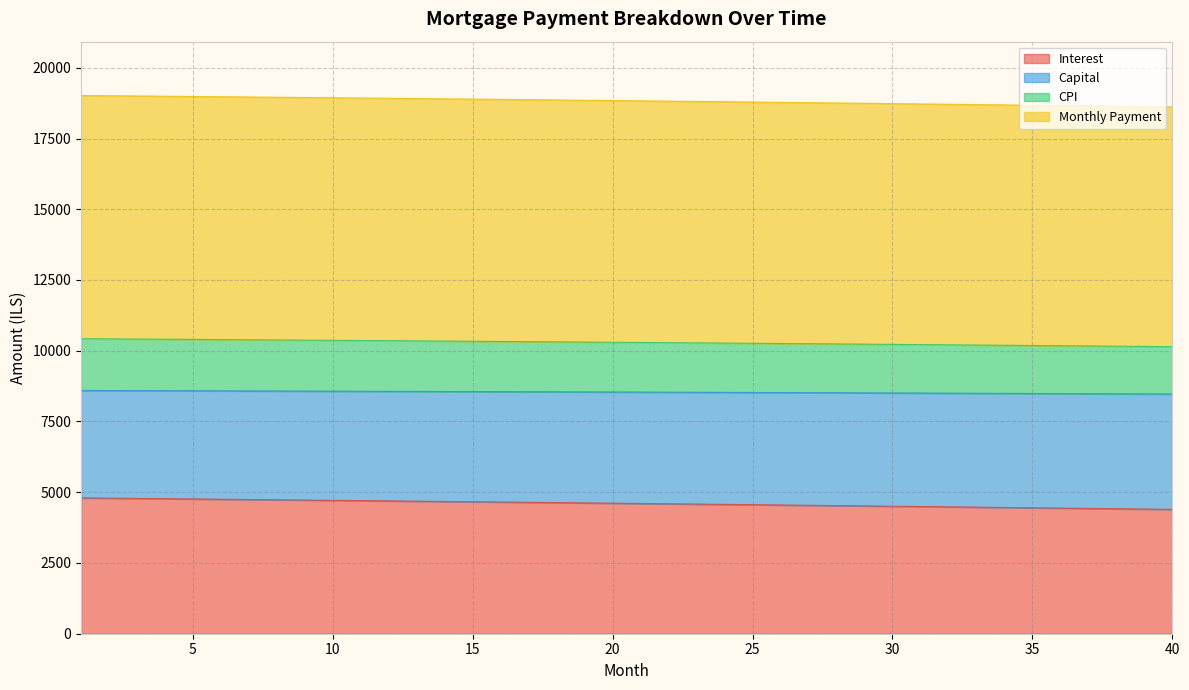

How many lines are shown in the chart?

4